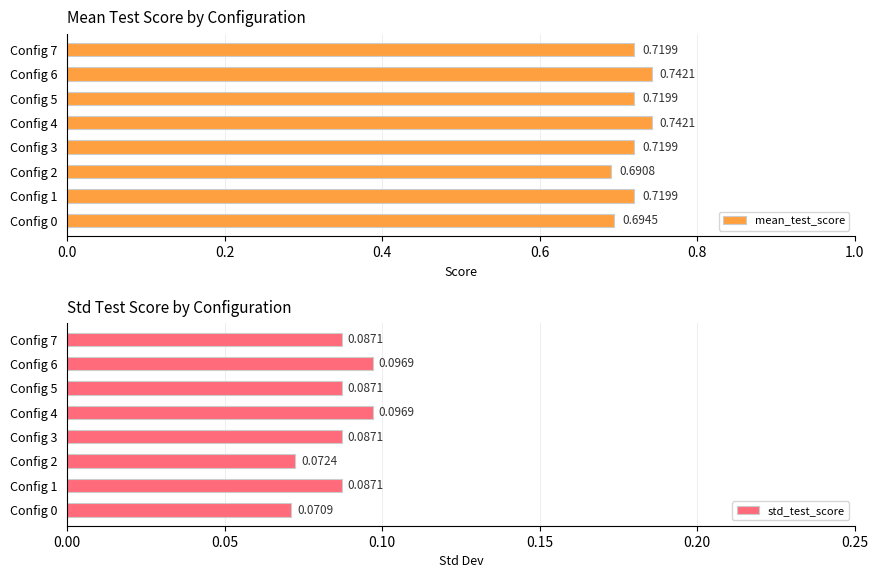

Rank the series by their average value, from highest to lowest.

mean_test_score, std_test_score